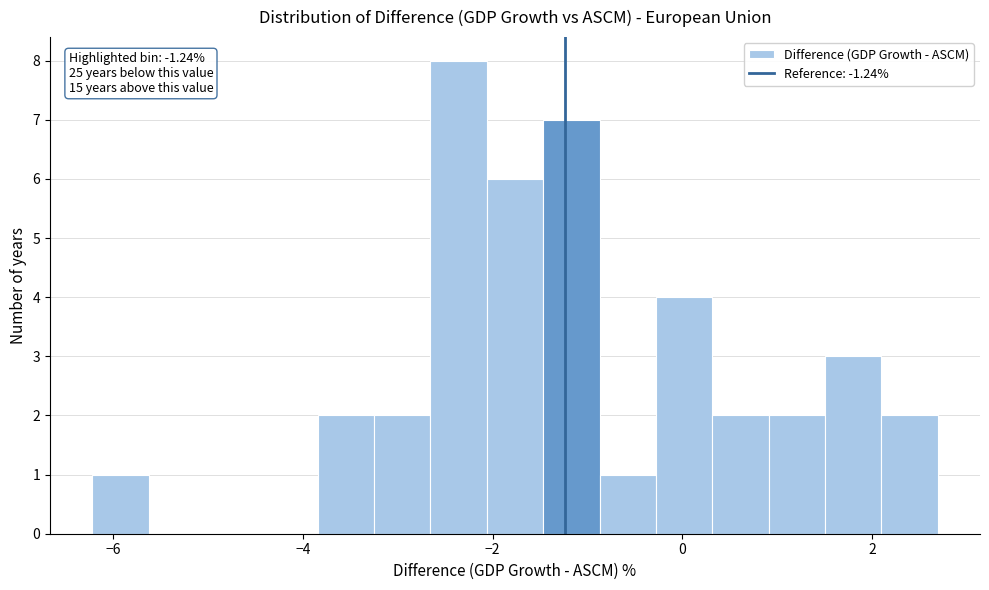

Read against the x-axis, roughly where is the centre of the tallest bar?

-2.4